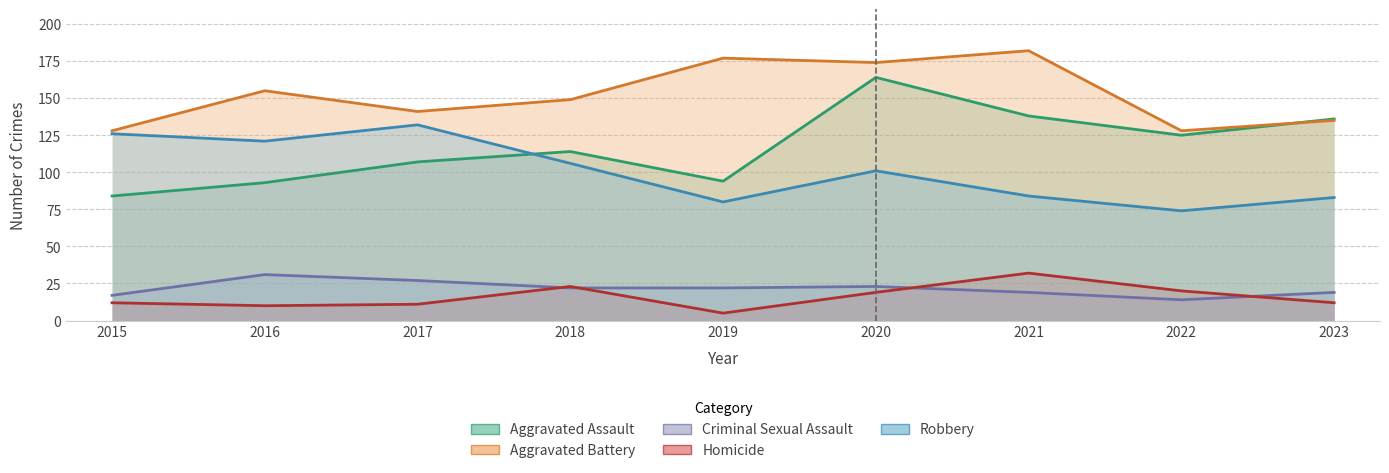

Read the Aggravated Battery value at 2017, to the nearest 10.

140